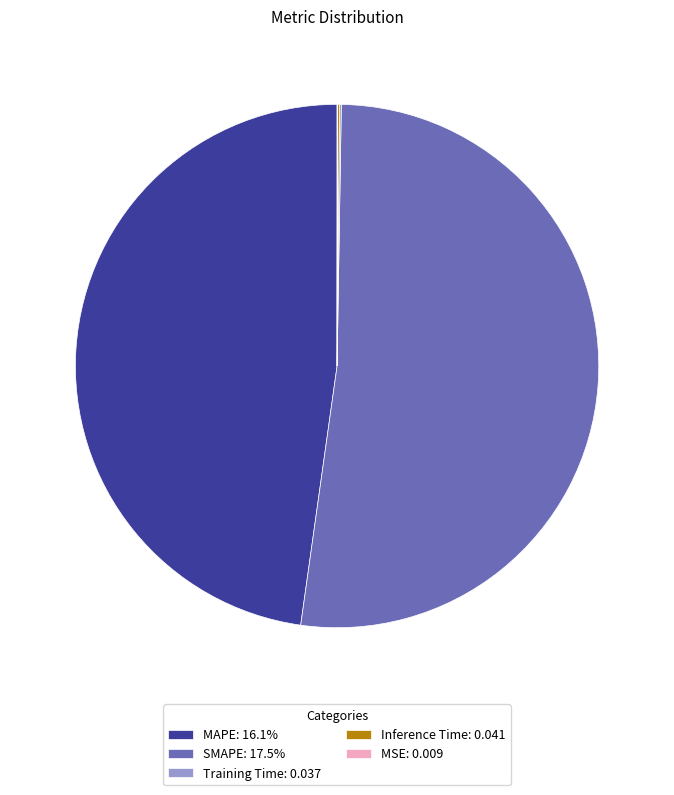

Does SMAPE: 17.5% represent more than half of the total?

Yes